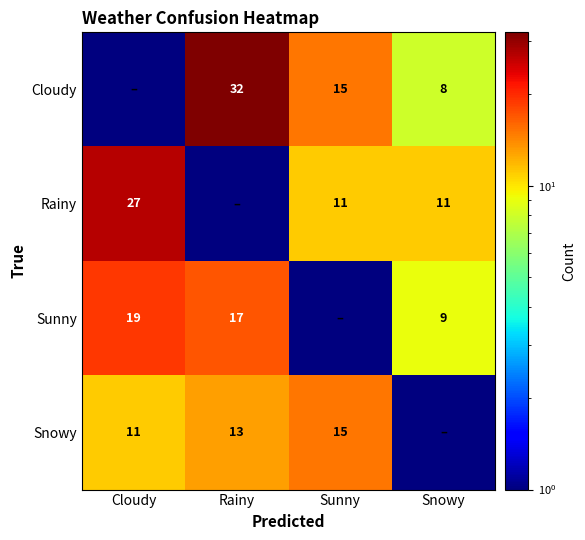

What is the difference between the Snowy values at Sunny and Cloudy?

4.0